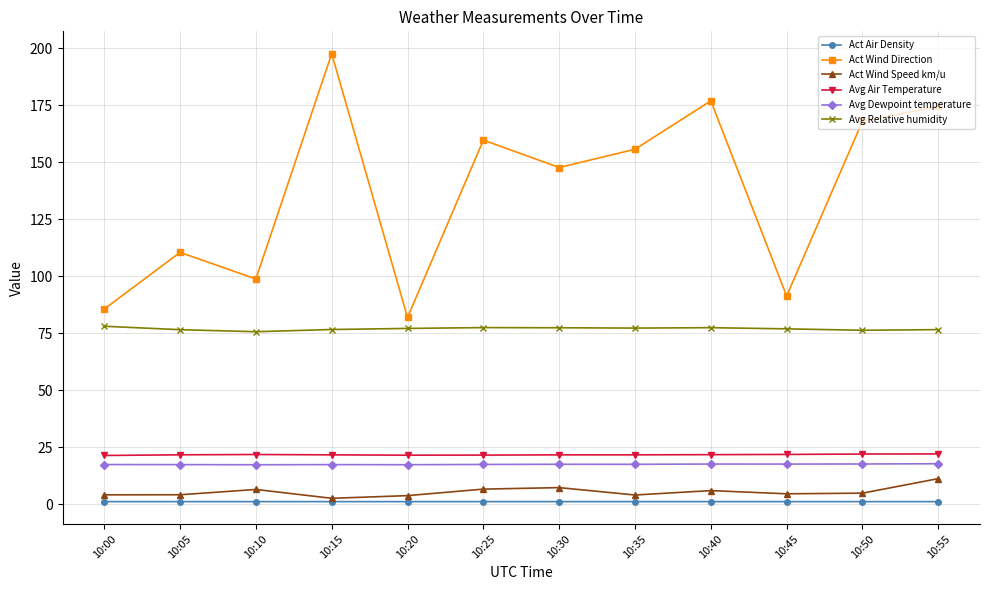

Which series has the widest spread of values?

Act Wind Direction